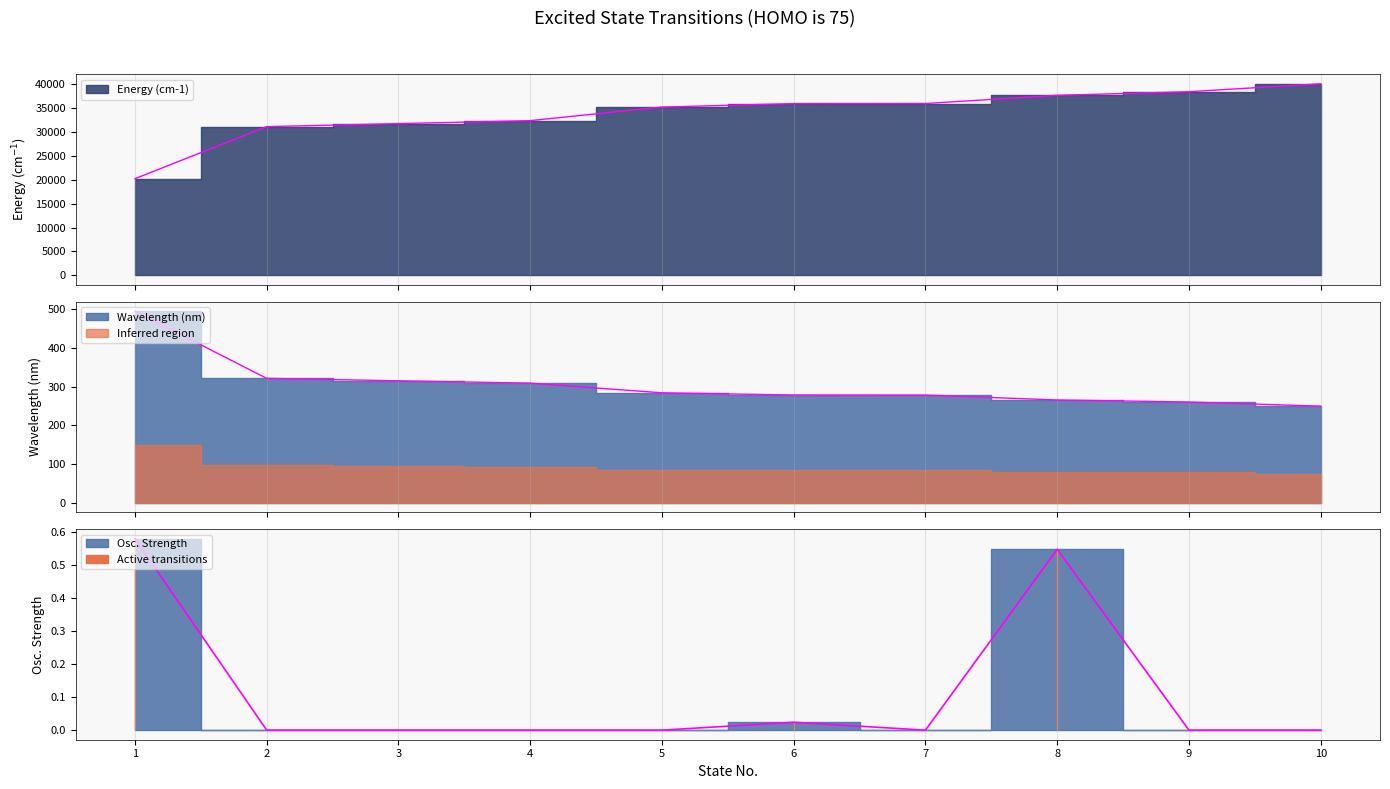

At which category is the sum across all series the highest?

10